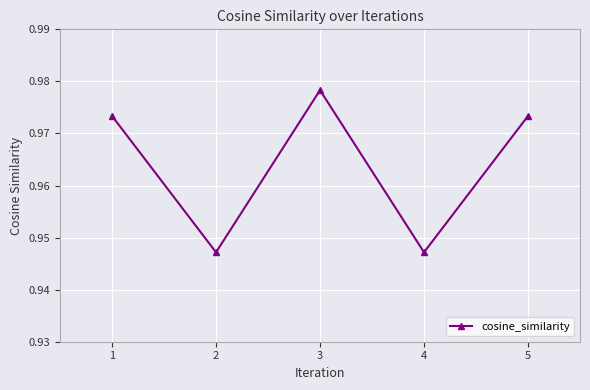

Count the values in the range 0 to 1.

5